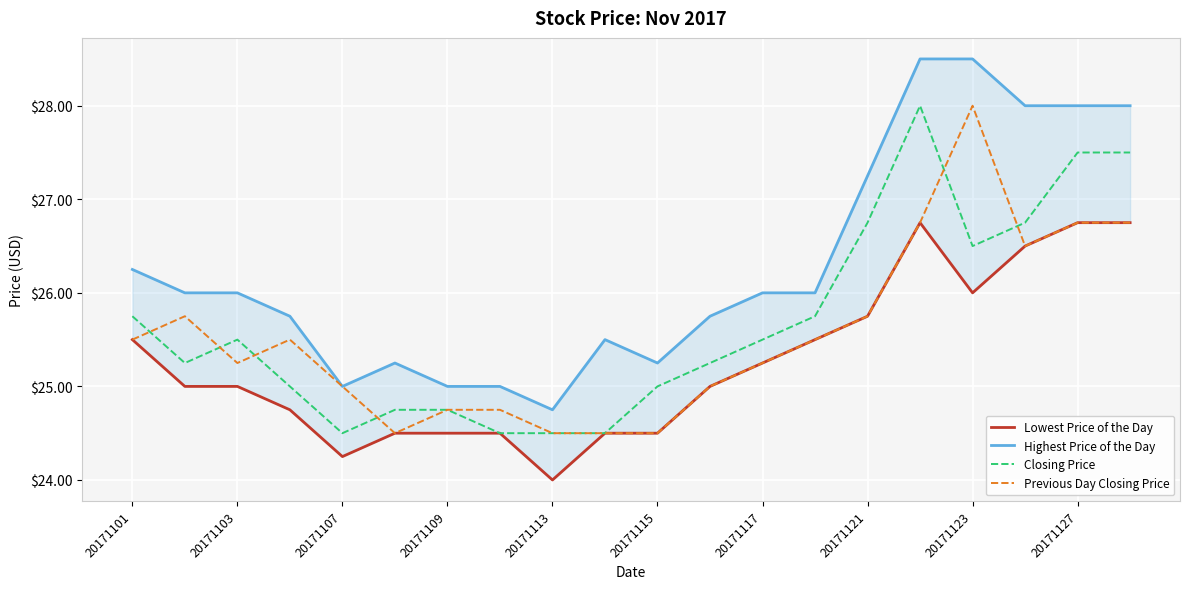

How many data points in Highest Price of the Day are less than 26?

9